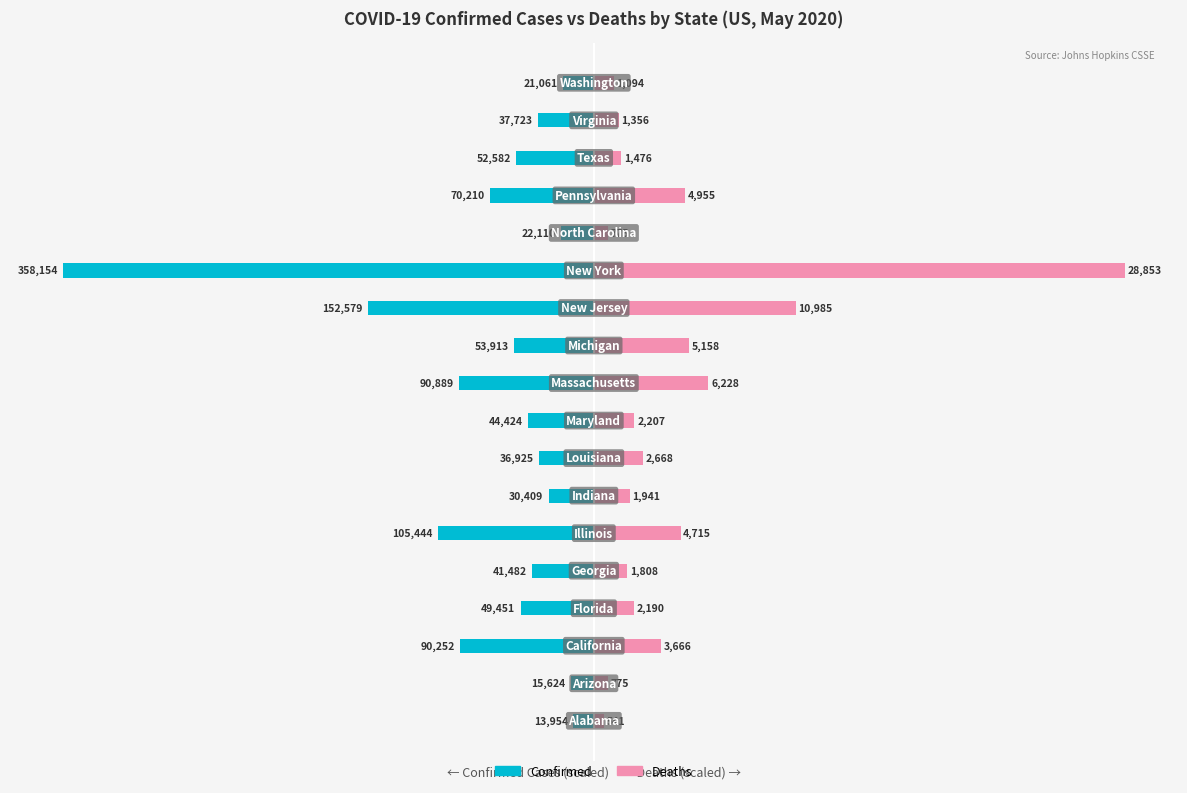

Reading left to right, list all the values displayed in this chart.

Confirmed: 0=-3.9	1=-4.4	2=-25.2	3=-13.8	4=-11.6	5=-29.4	6=-8.5	7=-10.3	8=-12.4	9=-25.4	10=-15.1	11=-42.6	12=-100.0	13=-6.2	14=-19.6	15=-14.7	16=-10.5	17=-5.9
Deaths: 0=1.9	1=2.7	2=12.7	3=7.6	4=6.3	5=16.3	6=6.7	7=9.2	8=7.6	9=21.6	10=17.9	11=38.1	12=100.0	13=2.7	14=17.2	15=5.1	16=4.7	17=3.8